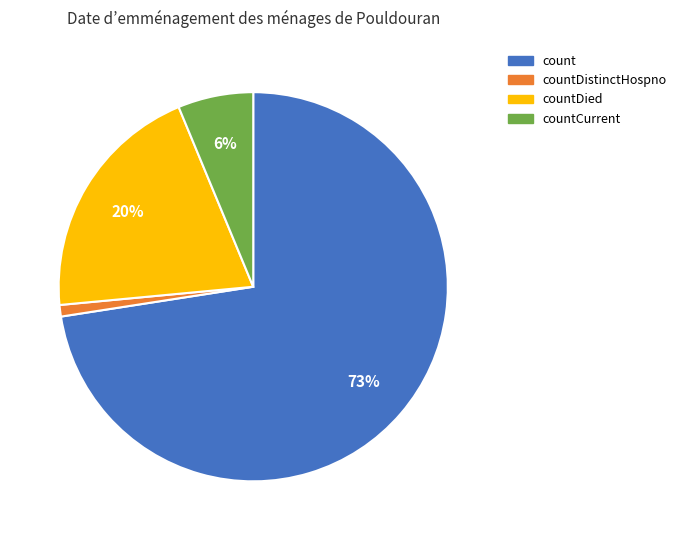

To the nearest percent, what is the combined percentage of countDistinctHospno and countCurrent?

7%